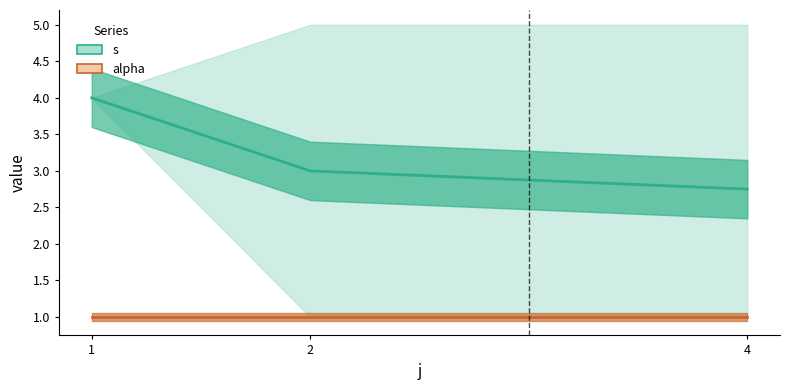

How many lines are shown in the chart?

2